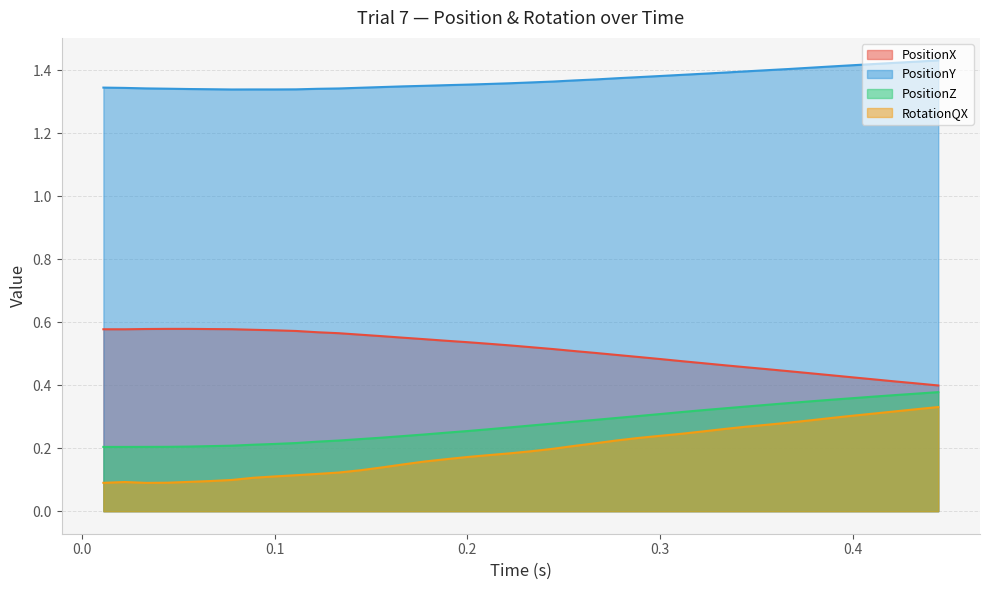

What is the difference between the second highest and minimum values in the PositionX series?

0.2